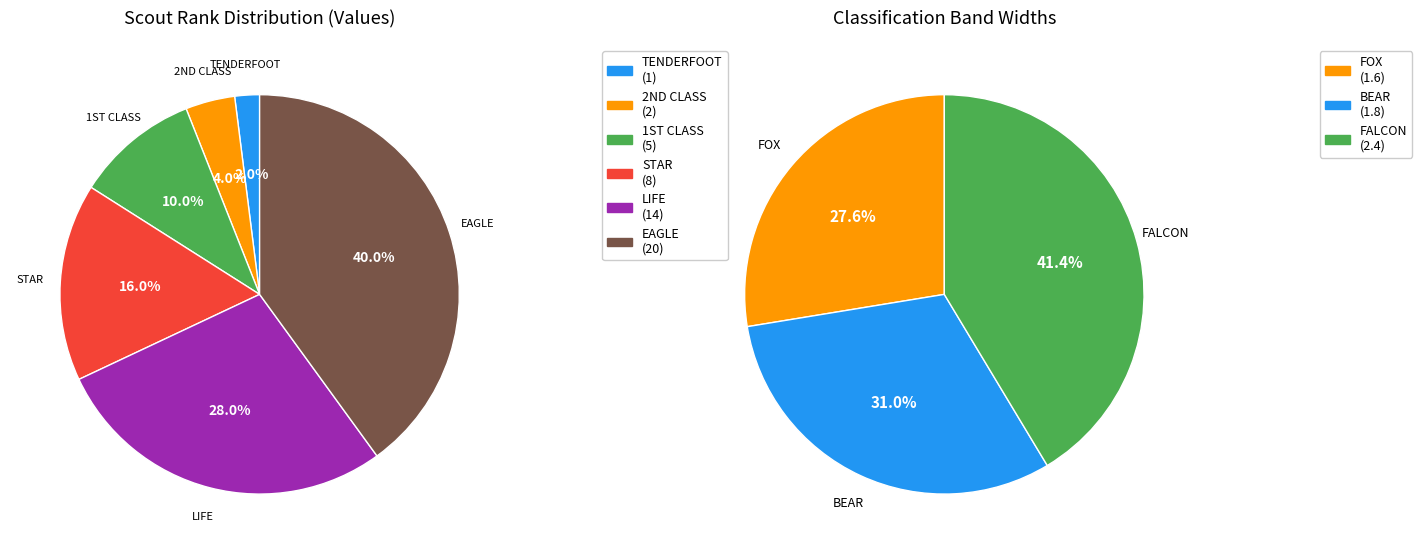

Rank the categories by value from highest to lowest.

EAGLE, LIFE, STAR, 1ST CLASS, 2ND CLASS, TENDERFOOT